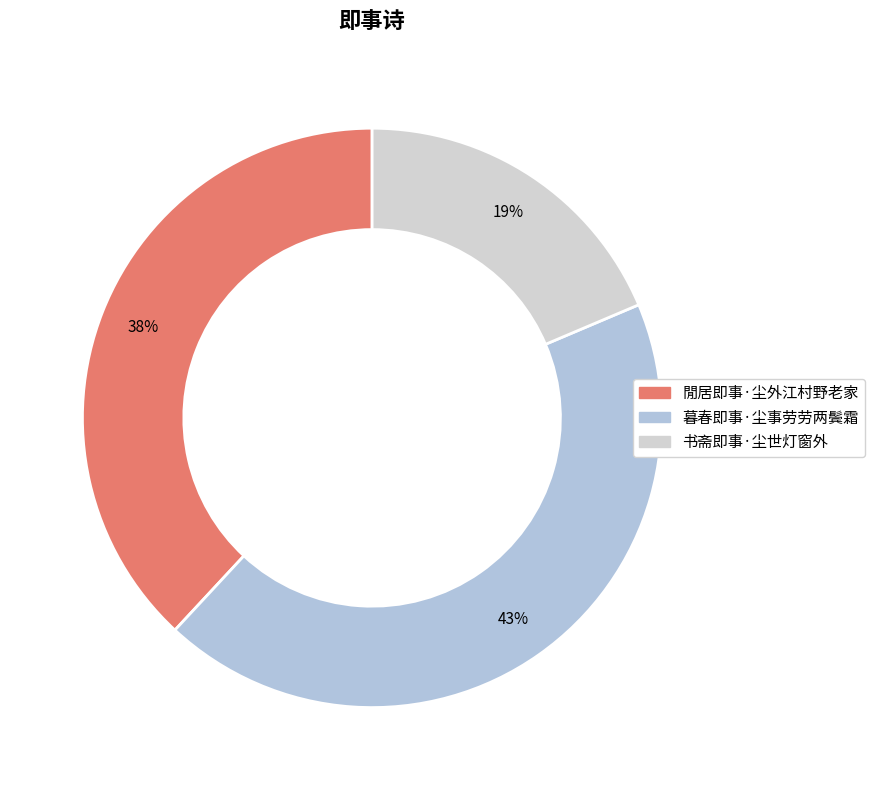

To the nearest percent, what is the combined percentage of 书斋即事·尘世灯窗外 and 閒居即事·尘外江村野老家?

57%